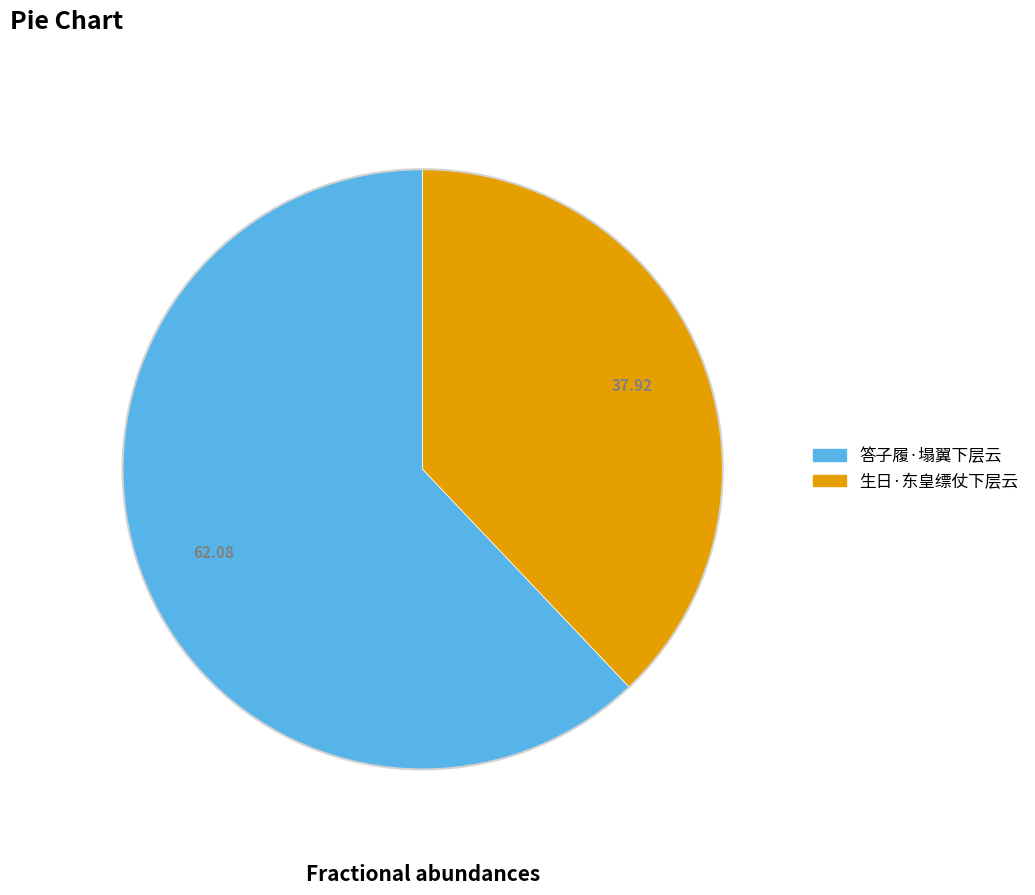

Combined, do 生日·东皇缥仗下层云 and 答子履·塌翼下层云 account for over 50%?

Yes